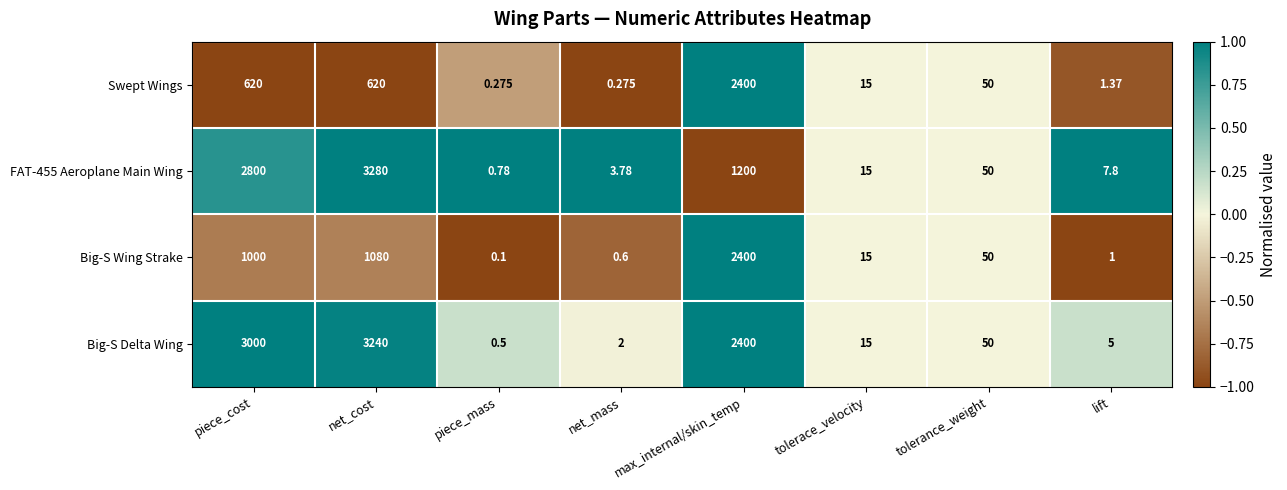

Which label corresponds to the smallest value in the chart?

piece_mass